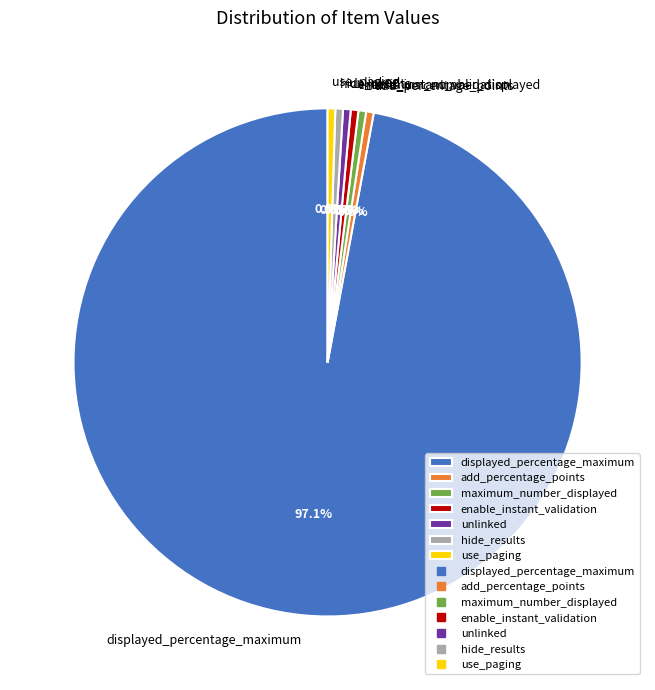

How much of the chart is everything except hide_results?

99.5%